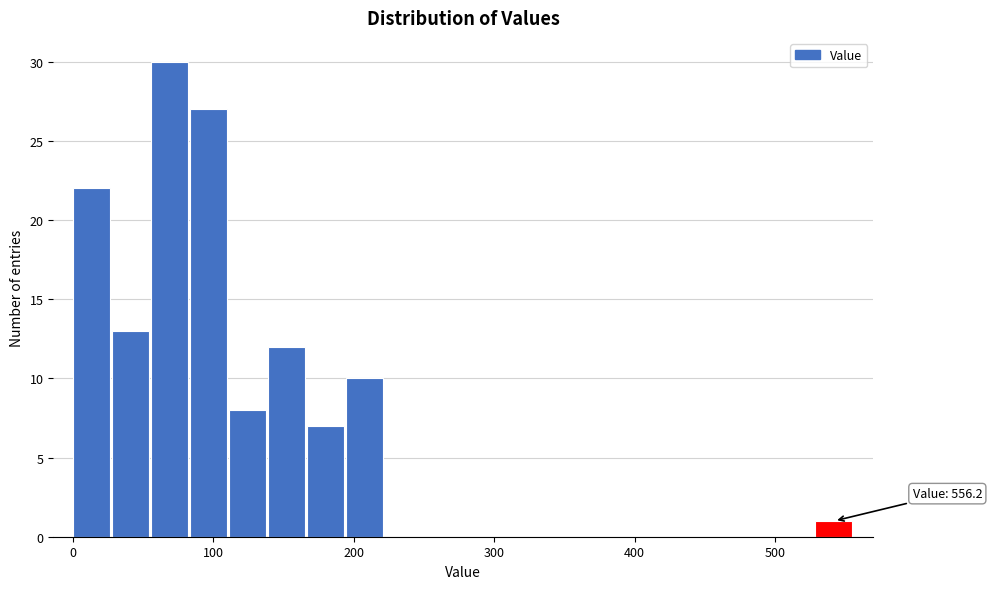

Around what value on the x-axis is the tallest bar? Give the approximate position of its centre, as read against the axis.

70